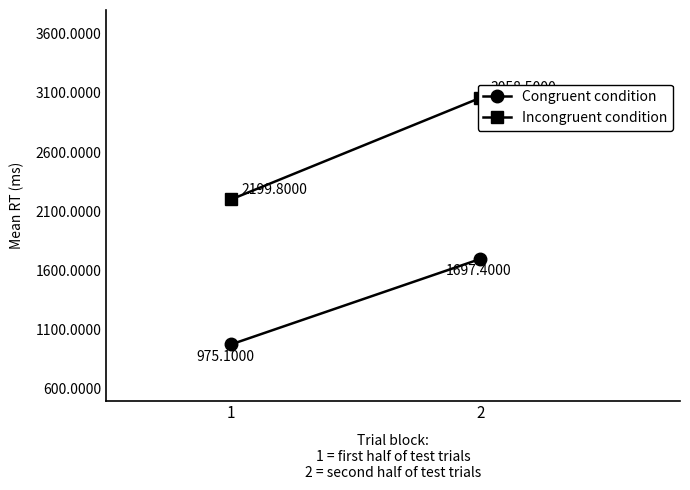

How many lines are shown in the chart?

2